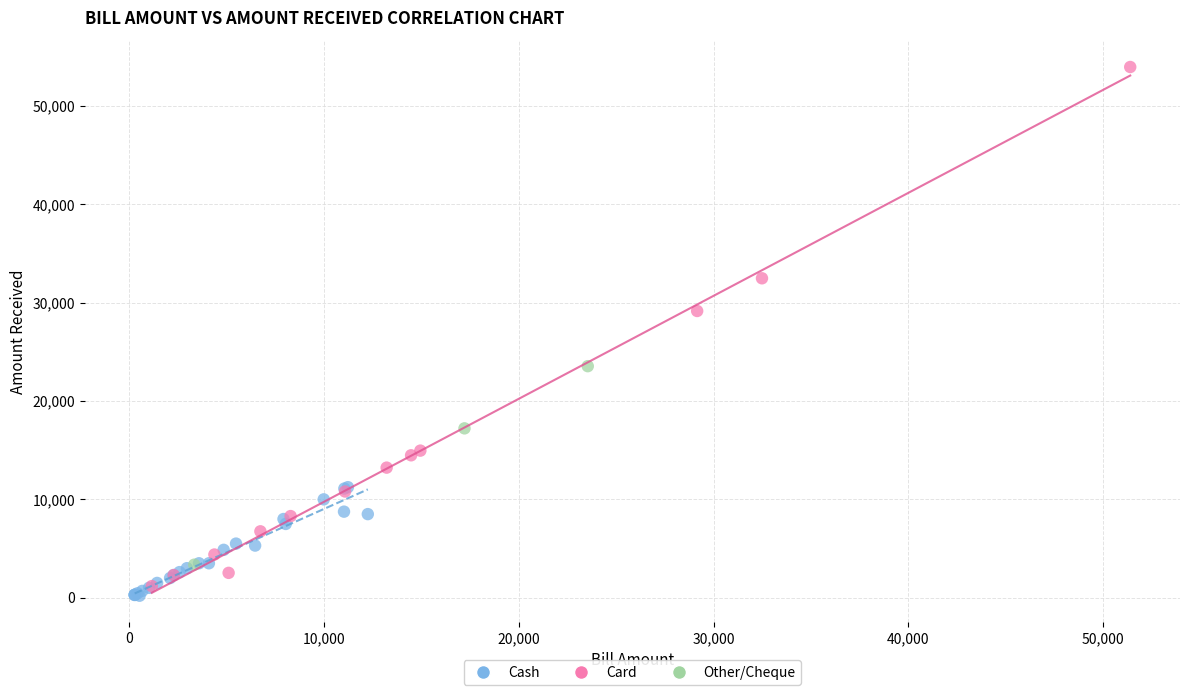

Which series has the largest Y range (max minus min)?

Card